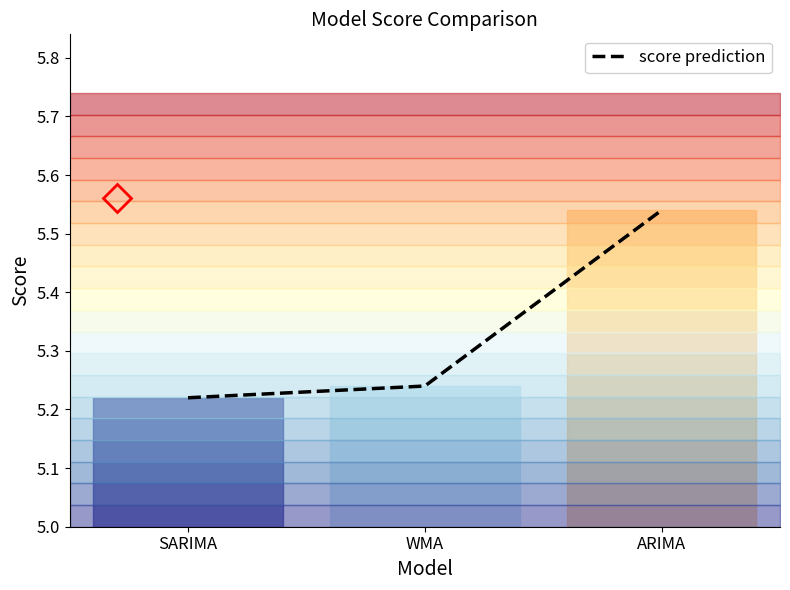

What is the average value?

5.3